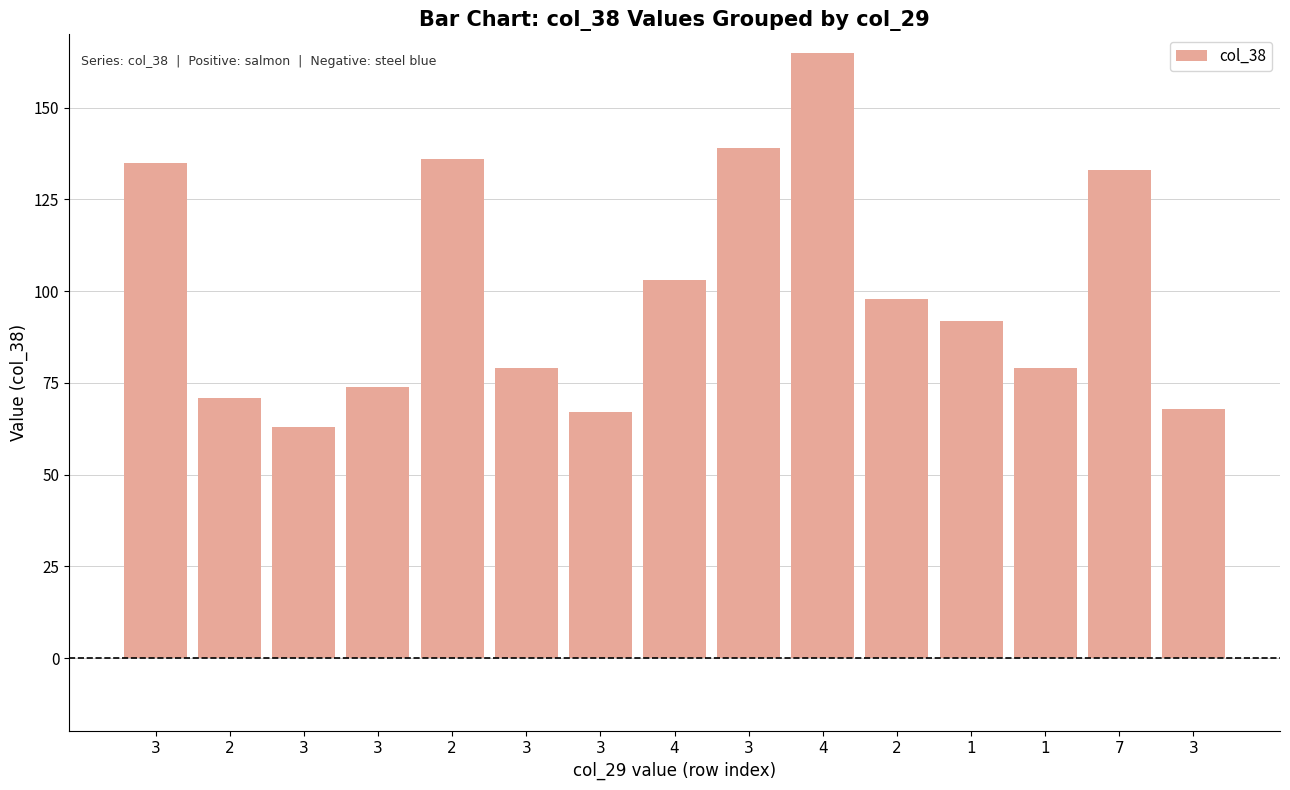

What is the difference between the maximum and minimum values?

102